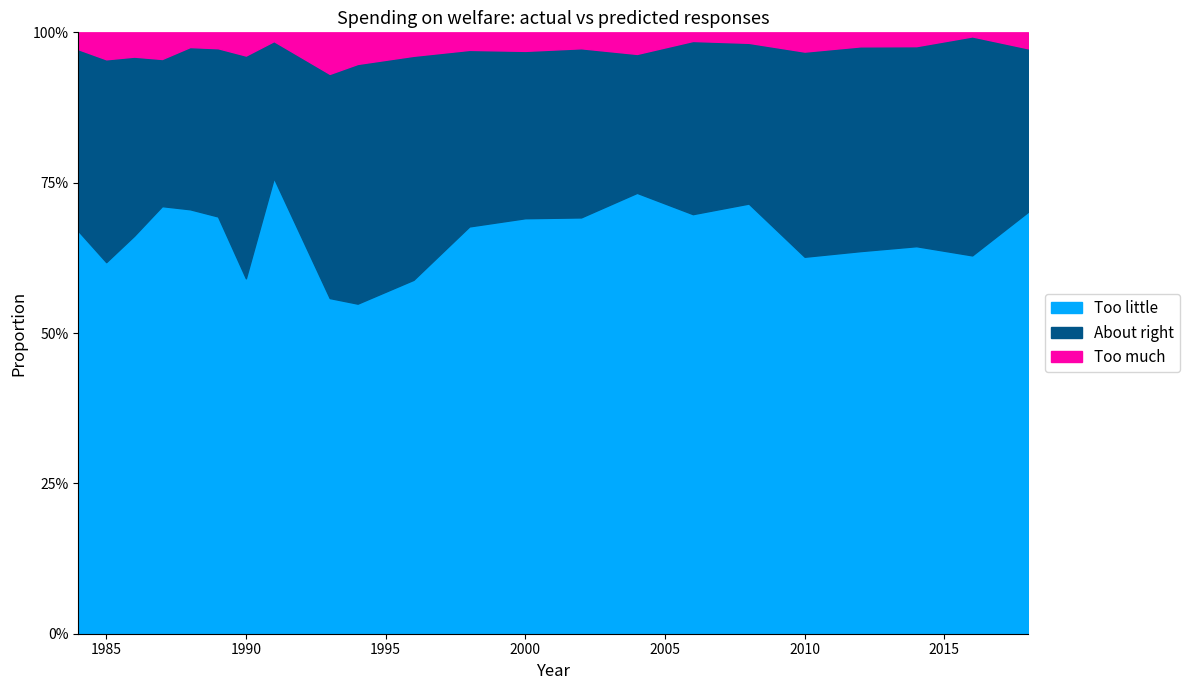

Does the chart have visible grid lines?

No